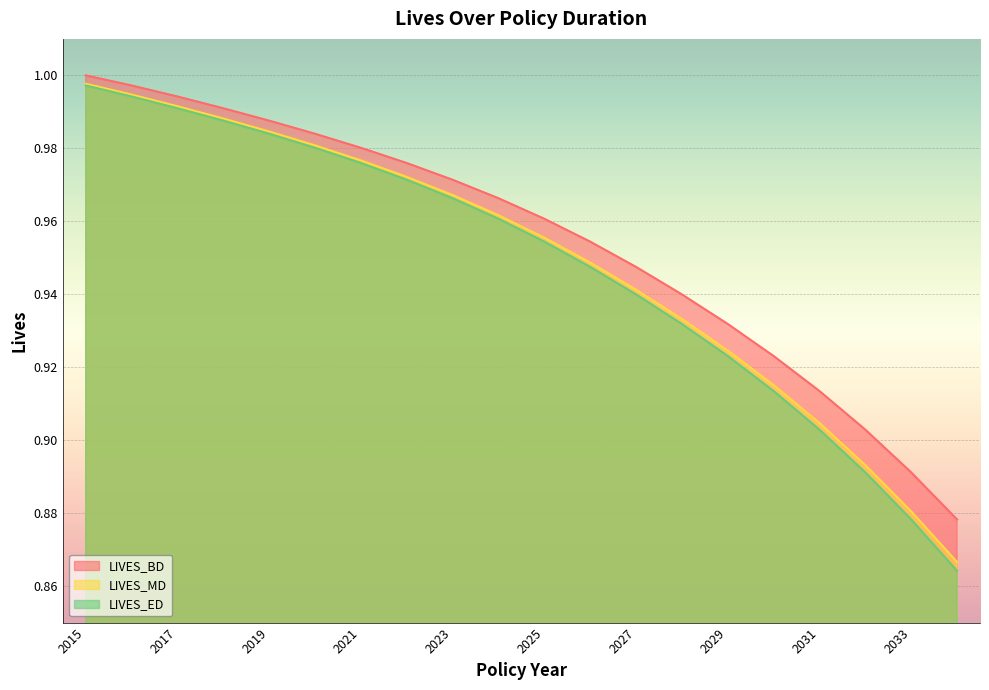

What is the greatest value displayed?

1.0